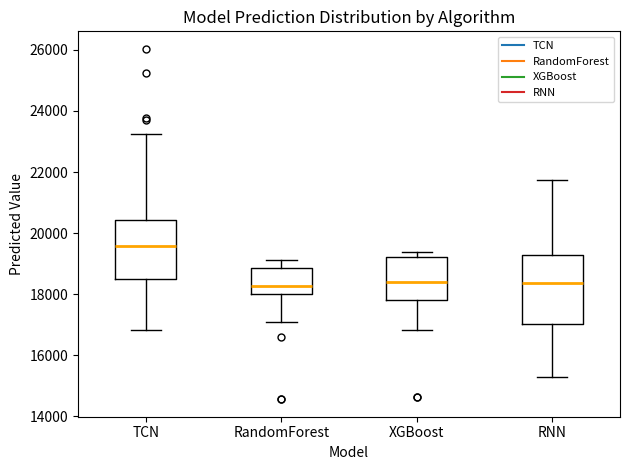

Reading left to right, read every box against the y-axis: the position of its median line, the range the box covers, and the ends of its whiskers. The values are not printed on the chart, so give them approximately, as read against the axis.

TCN: median 19600, box 18400 to 20400, whiskers 16800 to 23200
RandomForest: median 18200, box 18000 to 18800, whiskers 17000 to 19200
XGBoost: median 18400, box 17800 to 19200, whiskers 16800 to 19400
RNN: median 18400, box 17000 to 19200, whiskers 15400 to 21800